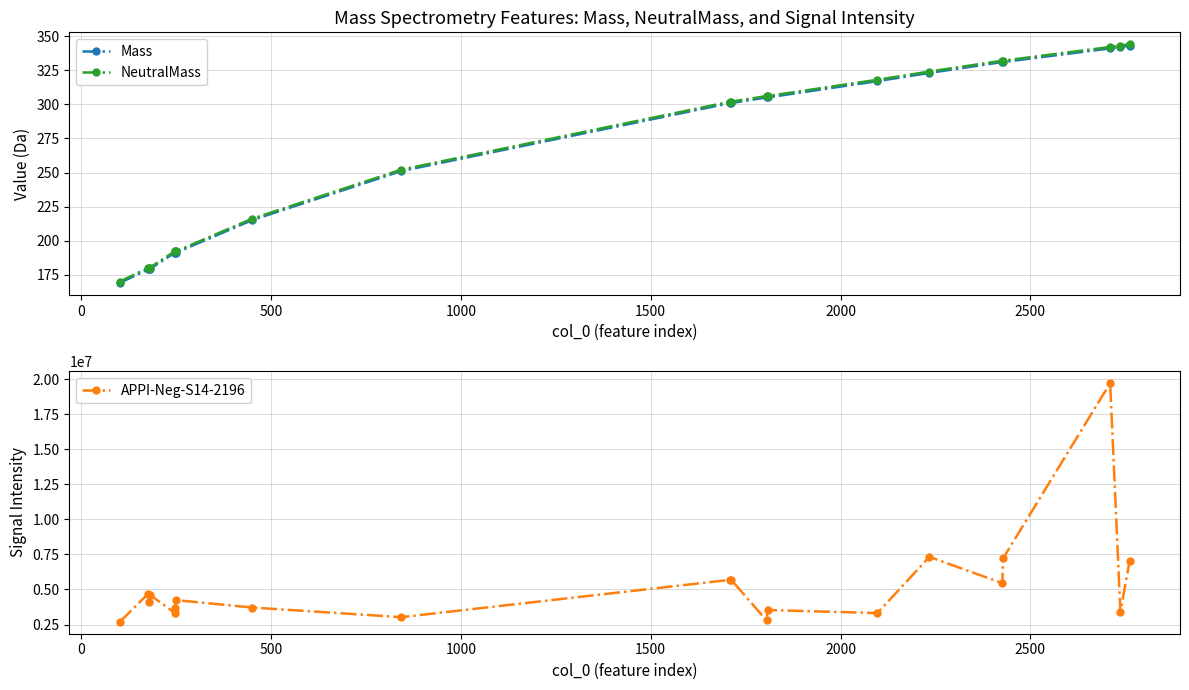

Which series has the widest spread of values?

APPI-Neg-S14-2196